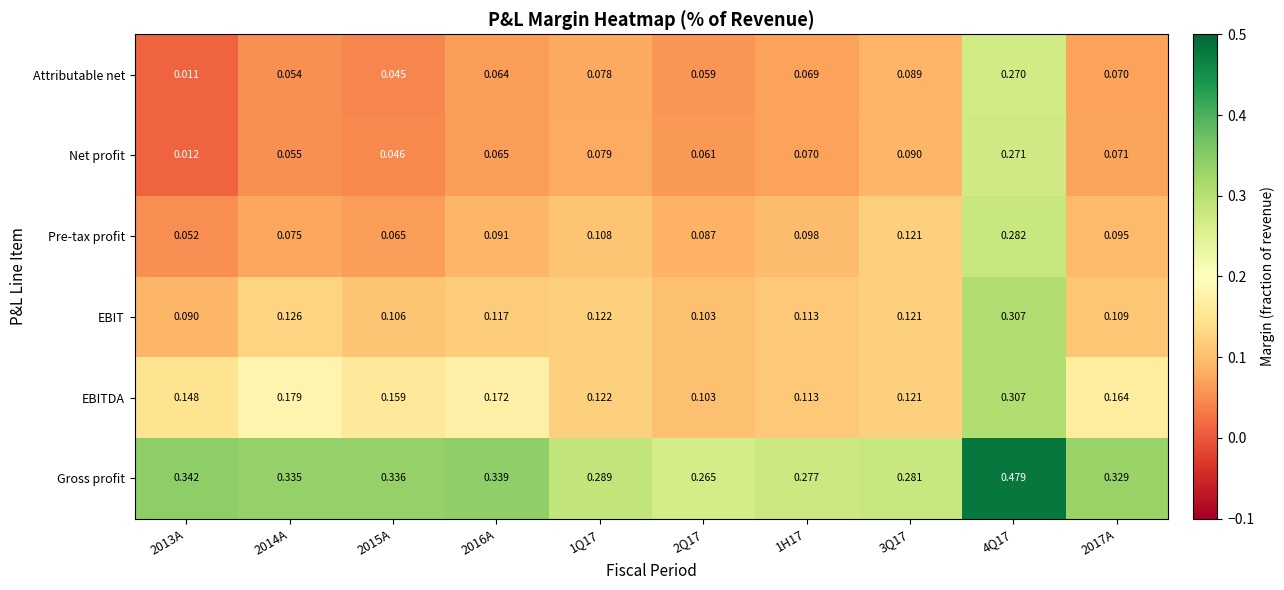

Which series changed the most between 1Q17 and 2017A?

EBITDA